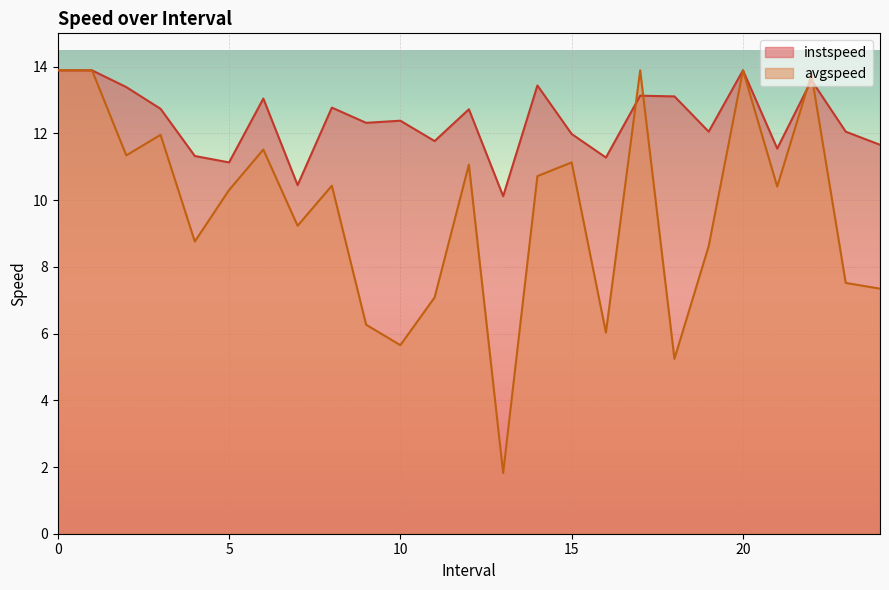

The value of avgspeed at 16.0 is 6.0. True or false?

True